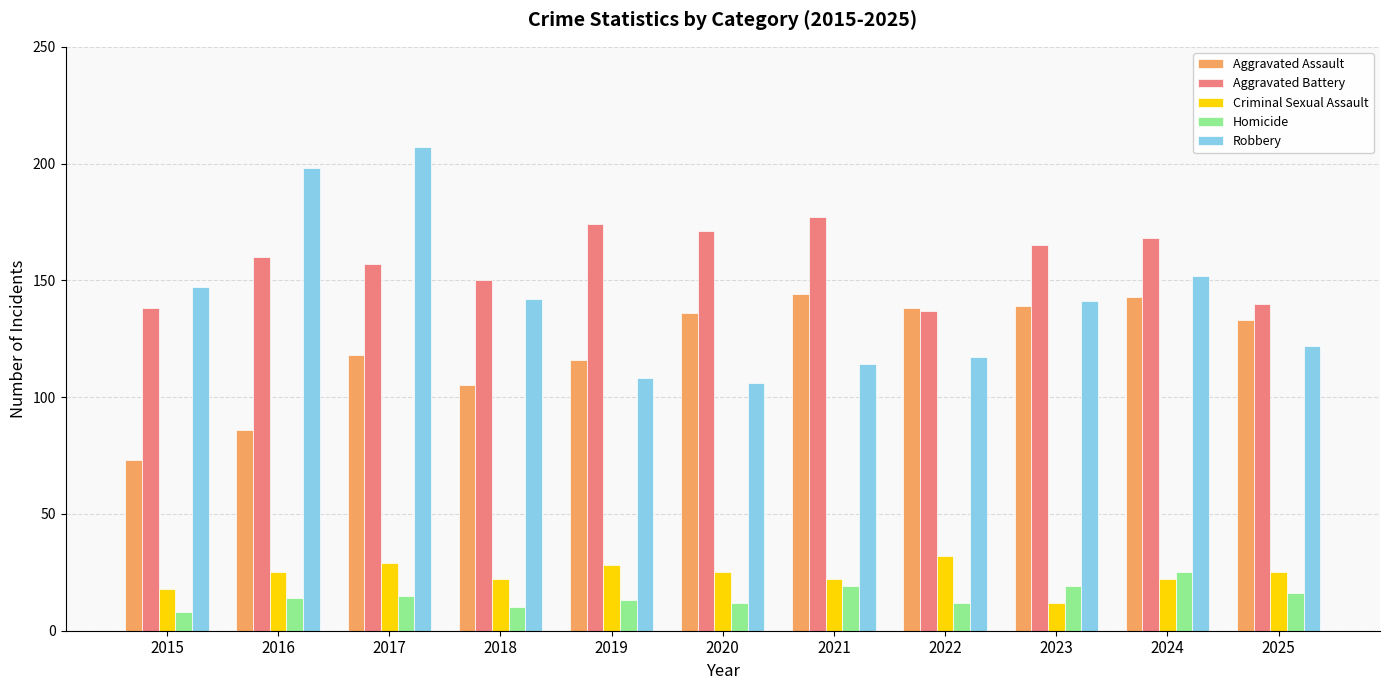

Is it true that Aggravated Battery equals 174 at 2019?

True